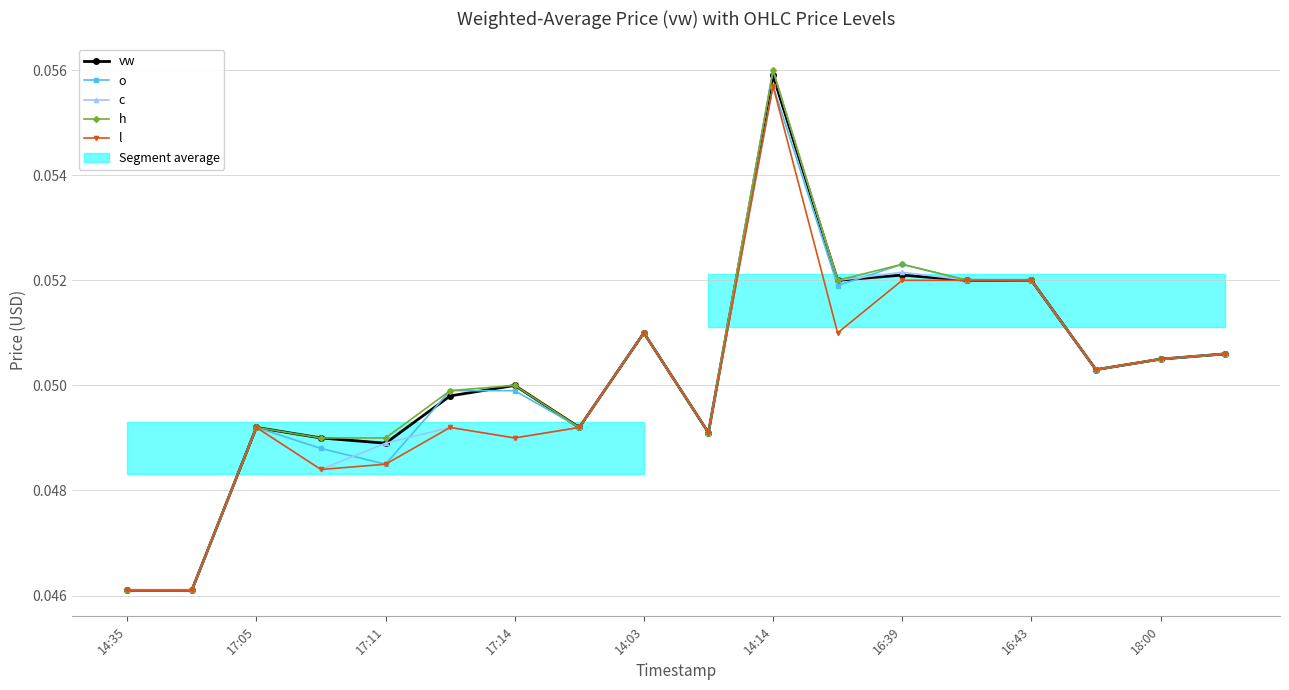

What position from the right is 15?

3